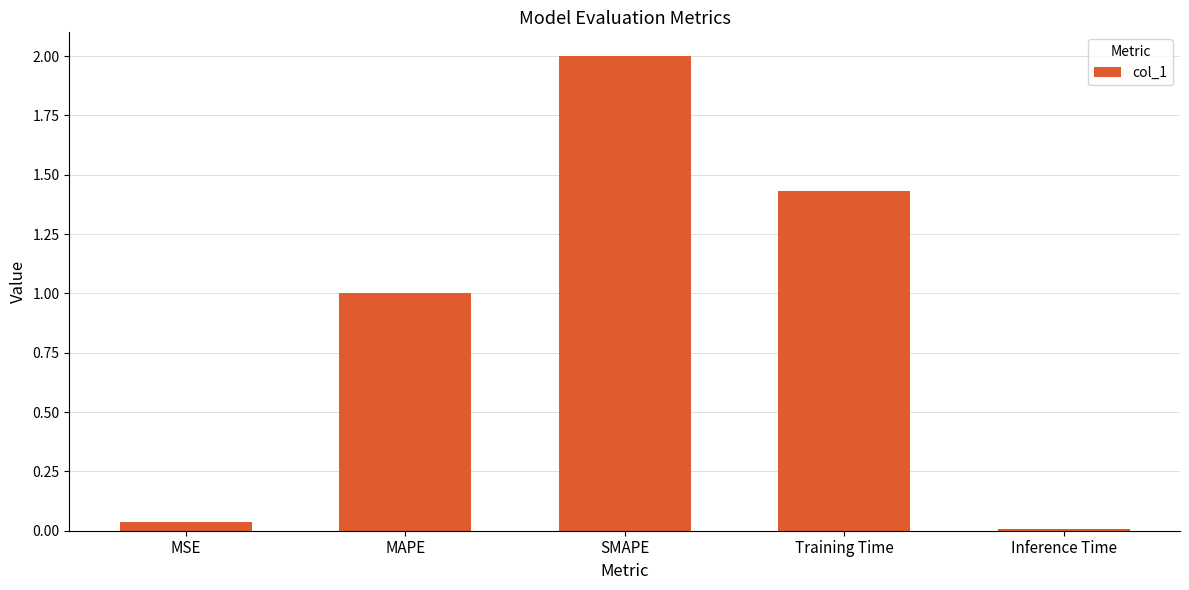

How many data points are less than 1?

2